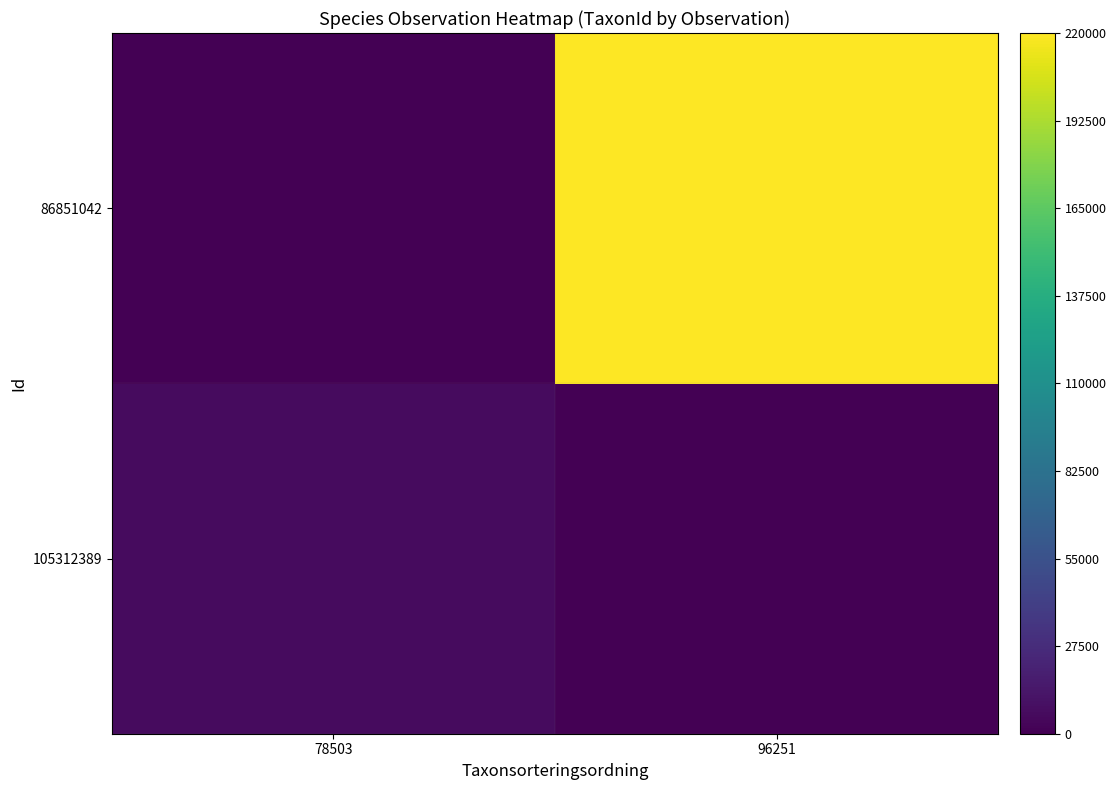

What is the total value across all series at 78503?

6456